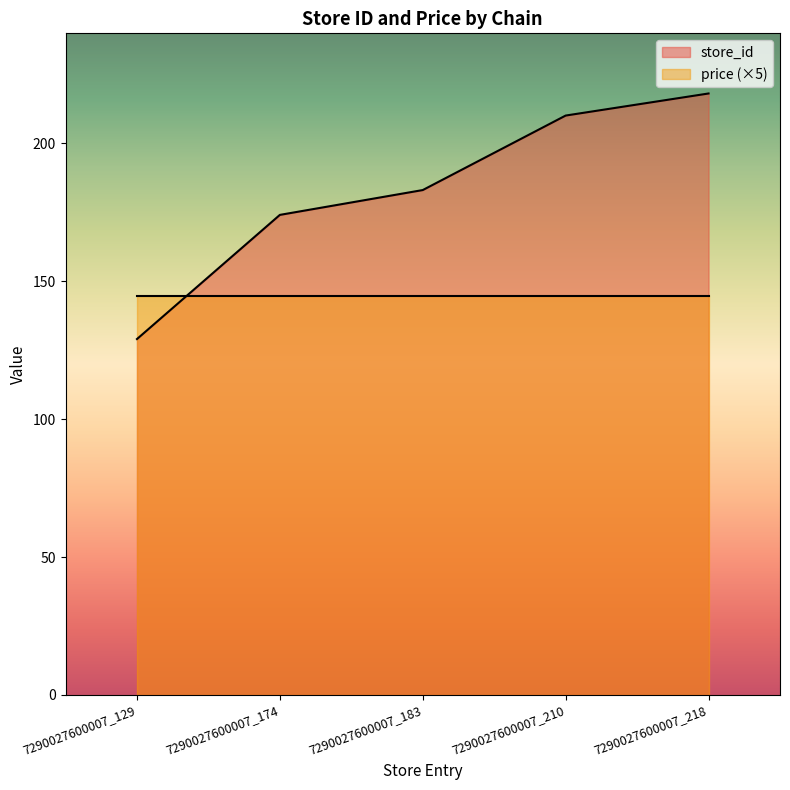

What is the change in value from 7290027600007_183 to 7290027600007_218?

+35